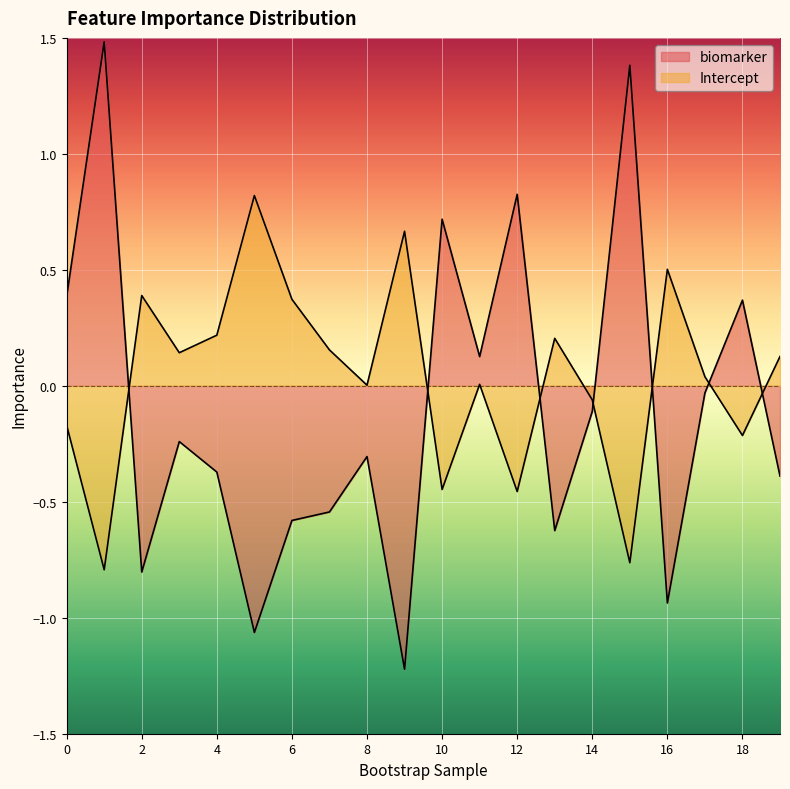

What is the value of the Intercept point at the 3rd from the left?

0.4